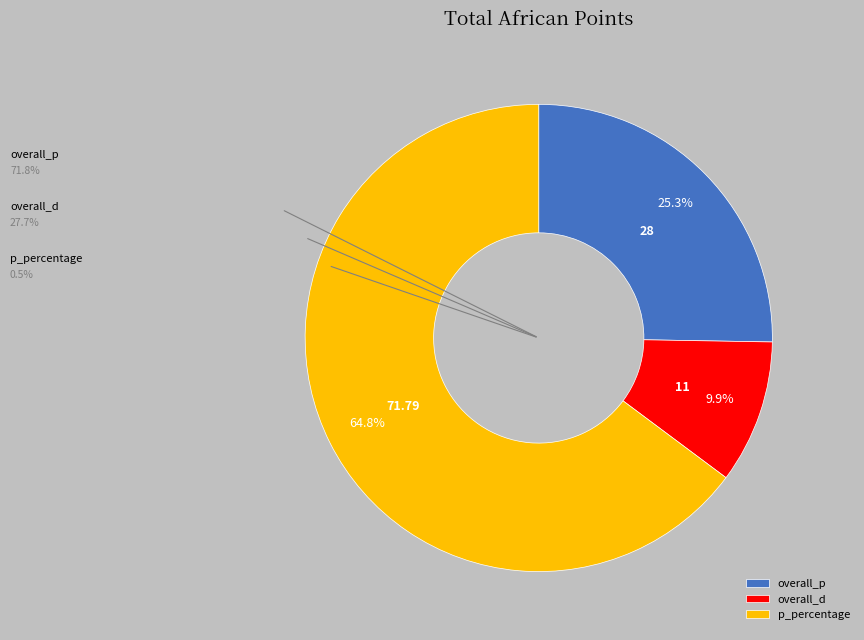

Rank the categories by value from highest to lowest.

p_percentage, overall_p, overall_d